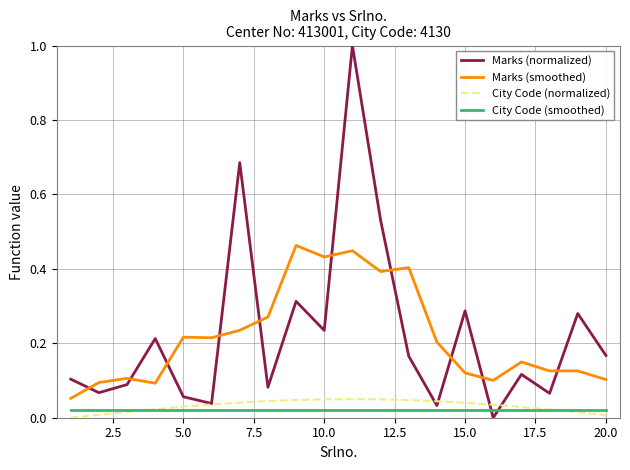

Count the number of categories in the chart.

20